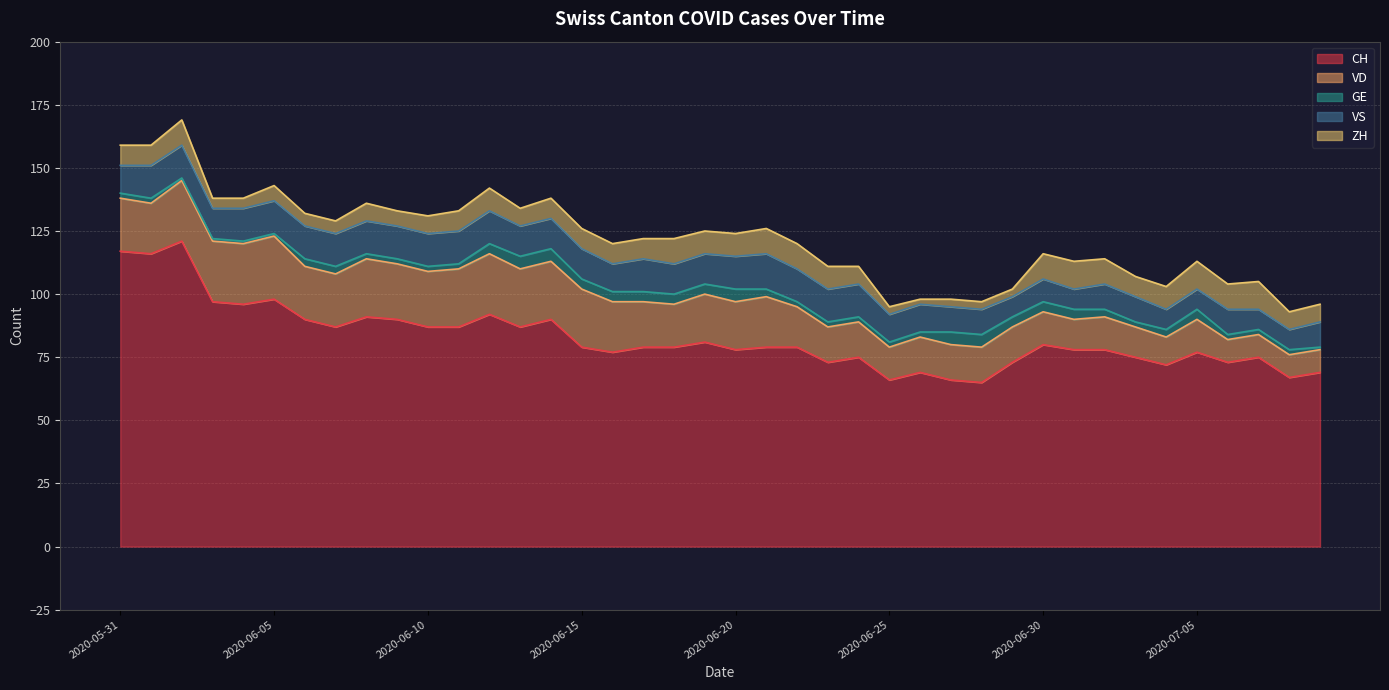

Reading right to left, extract all data points from this chart.

CH: 69	67	75	73	77	72	75	78	78	80	73	65	66	69	66	75	73	79	79	78	81	79	79	77	79	90	87	92	87	87	90	91	87	90	98	96	97	121	116	117
VD: 9	9	9	9	13	11	12	13	12	13	14	14	14	14	13	14	14	16	20	19	19	17	18	20	23	23	23	24	23	22	22	23	21	21	25	24	24	24	20	21
GE: 1	2	2	2	4	3	2	3	4	4	4	5	5	2	2	2	2	2	3	5	4	4	4	4	4	5	5	4	2	2	2	2	3	3	1	1	1	1	2	2
VS: 10	8	8	10	8	8	10	10	8	9	8	10	10	11	11	13	13	13	14	13	12	12	13	11	12	12	12	13	13	13	13	13	13	13	13	13	12	13	13	11
ZH: 7	7	11	10	11	9	8	10	11	10	3	3	3	2	3	7	9	10	10	9	9	10	8	8	8	8	7	9	8	7	6	7	5	5	6	4	4	10	8	8